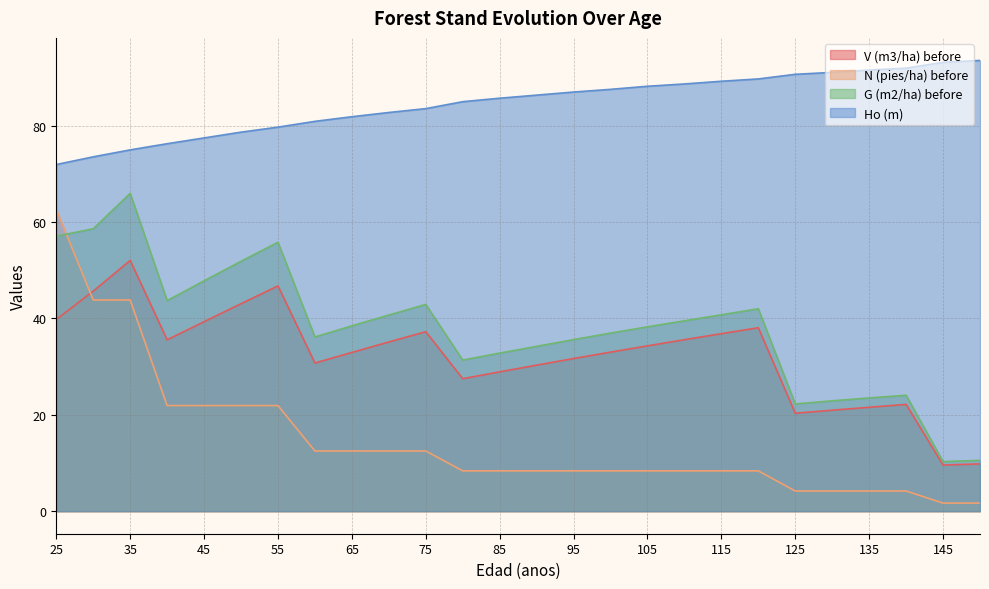

Which series has the largest total across all categories?

Ho (m)